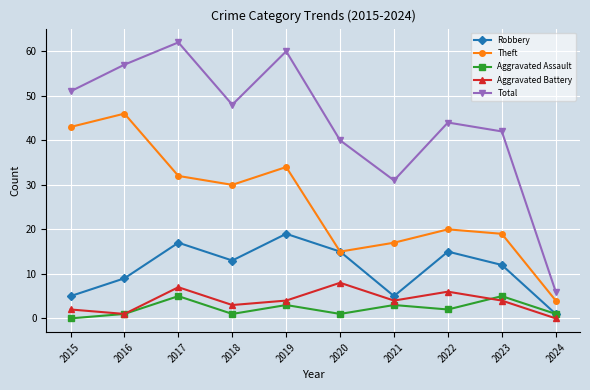

What value does the Aggravated Battery series have at 2023?

4